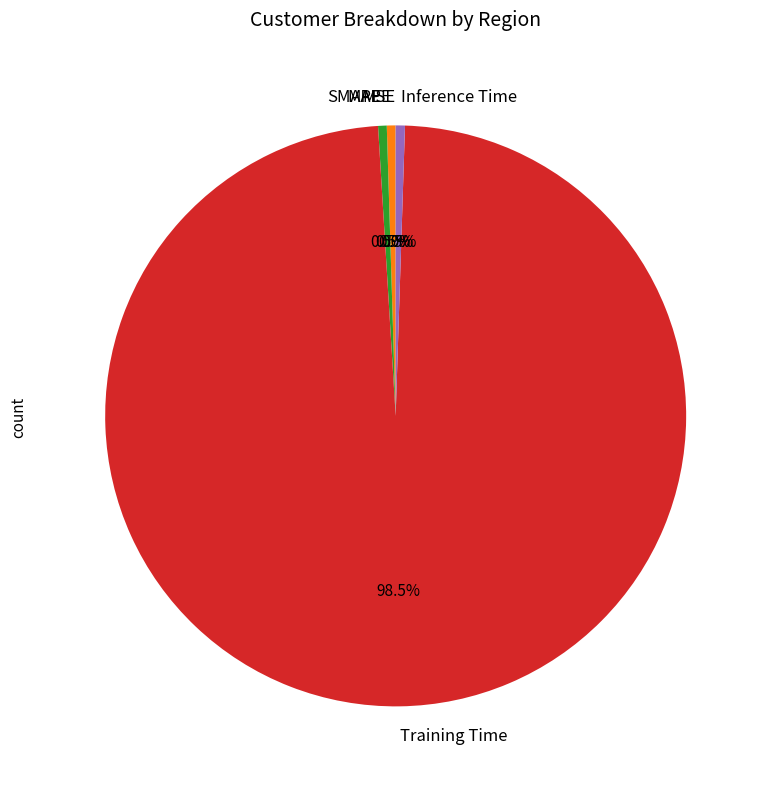

Is it true that SMAPE is 9% of the pie?

False